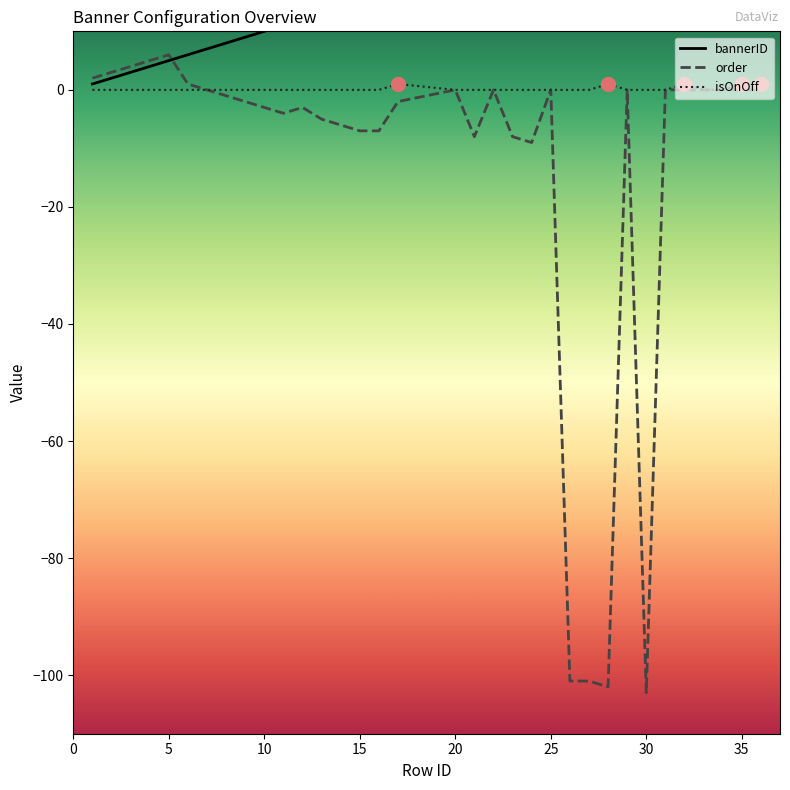

What is the value of the bannerID point at the 17th from the left?

17